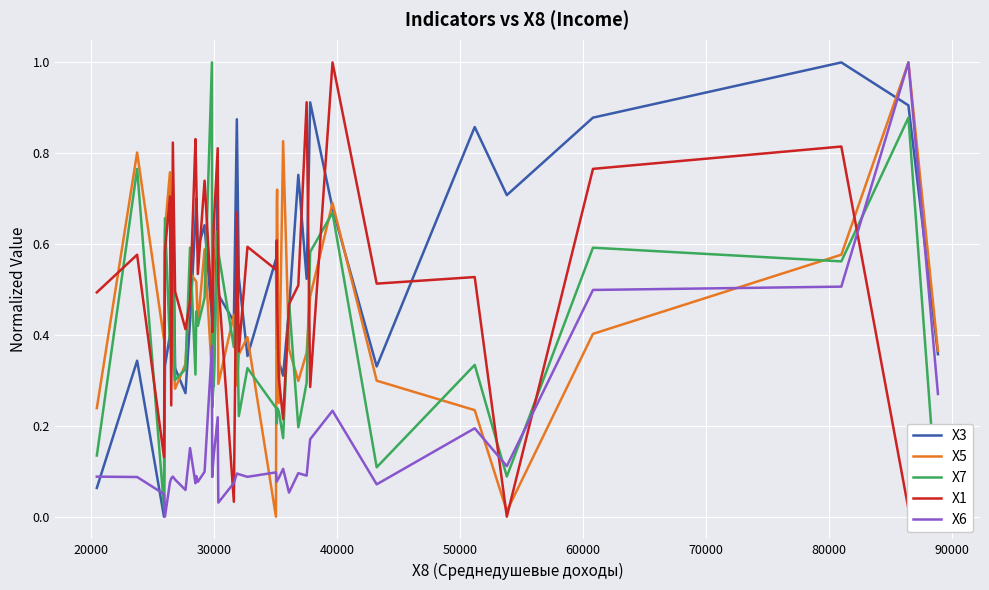

At how many categories does at least one series exceed 0?

40